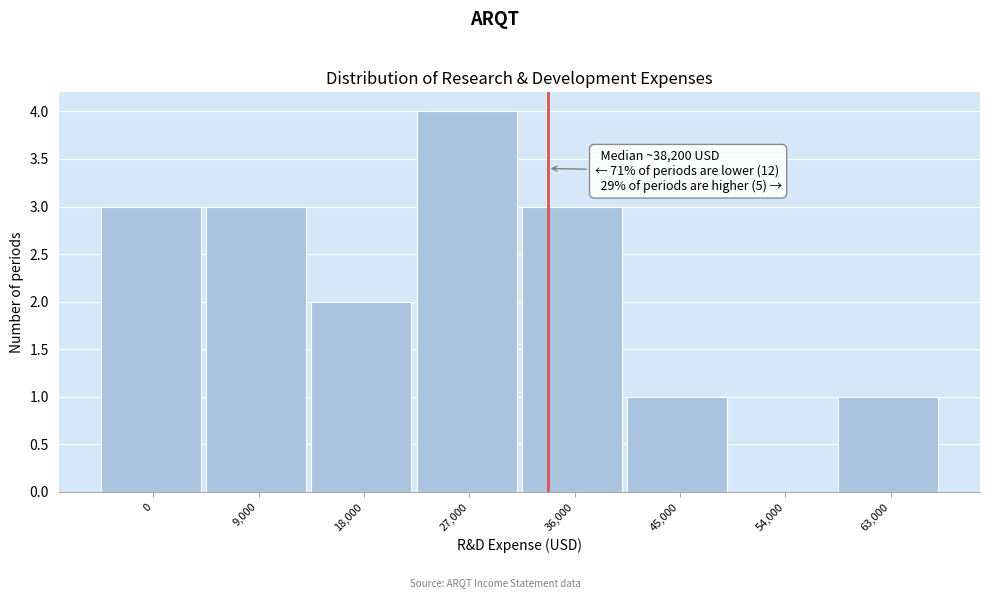

Reading left to right, list all the values displayed in this chart.

0=3	9,000=3	18,000=2	27,000=4	36,000=3	45,000=1	54,000=0	63,000=1